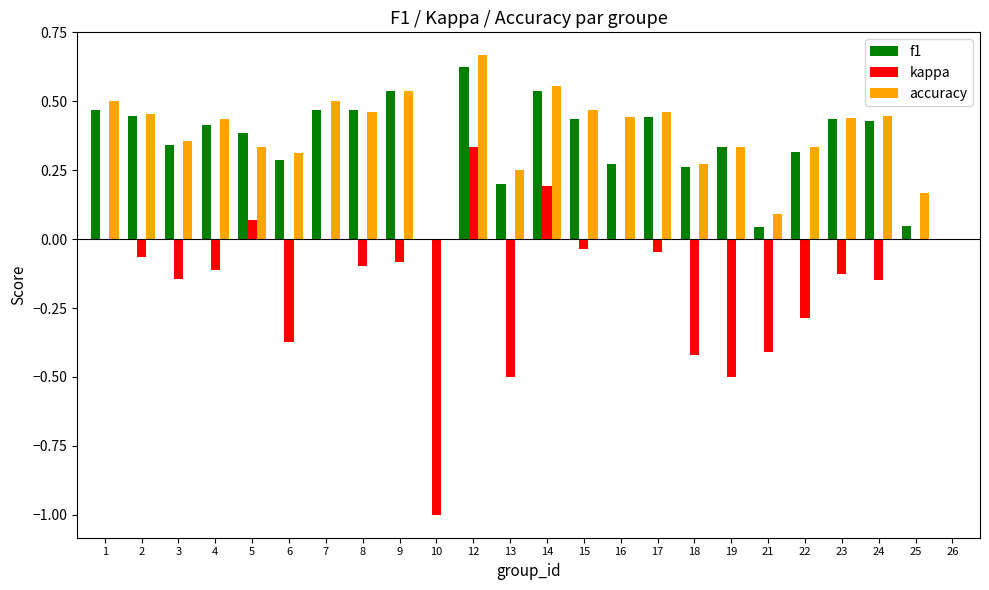

What are all the series names shown in the legend?

f1, kappa, accuracy